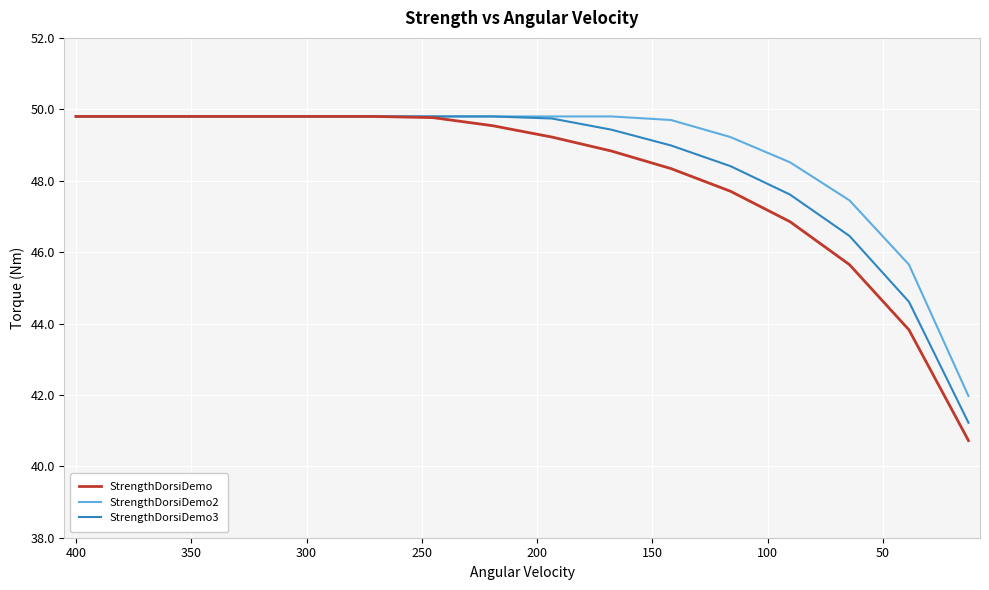

What are all the series names shown in the legend?

StrengthDorsiDemo, StrengthDorsiDemo2, StrengthDorsiDemo3